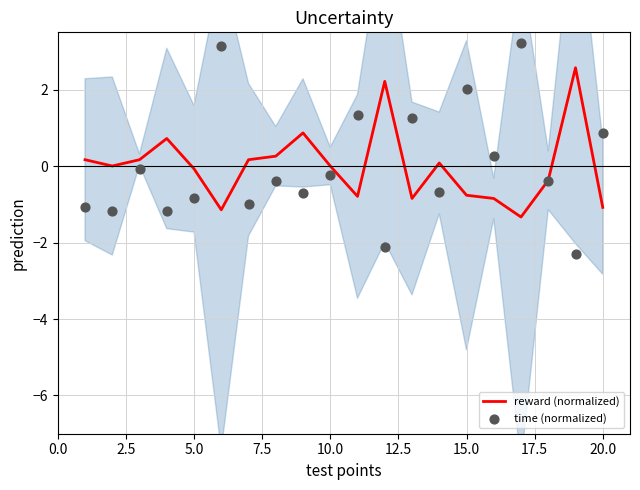

What is the lowest value of the reward (normalized) series?

-1.3